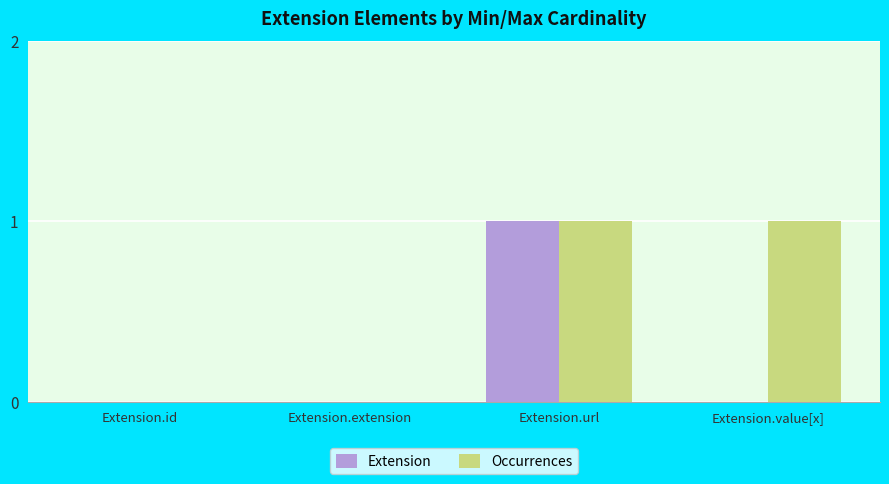

How many categories are shown in the chart?

4